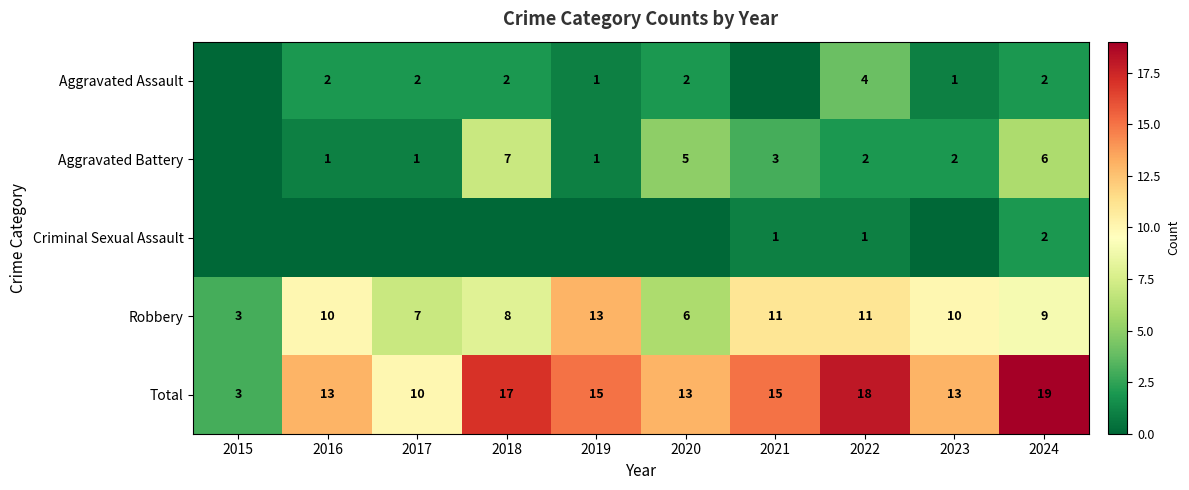

What is the total value across all series at 2022?

36